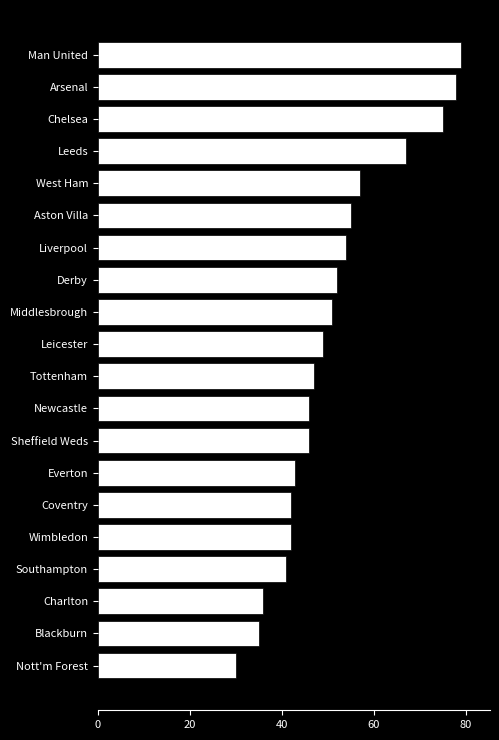

What is the ratio of the value at Arsenal to the value at Aston Villa?

1.4